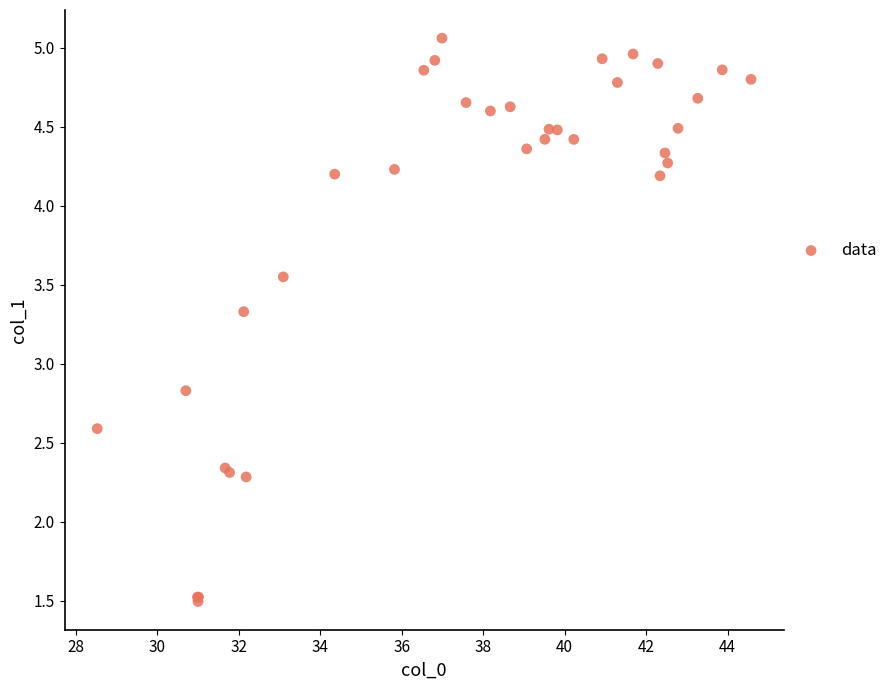

What Y value in the scatter plot is closest to 3?

2.8